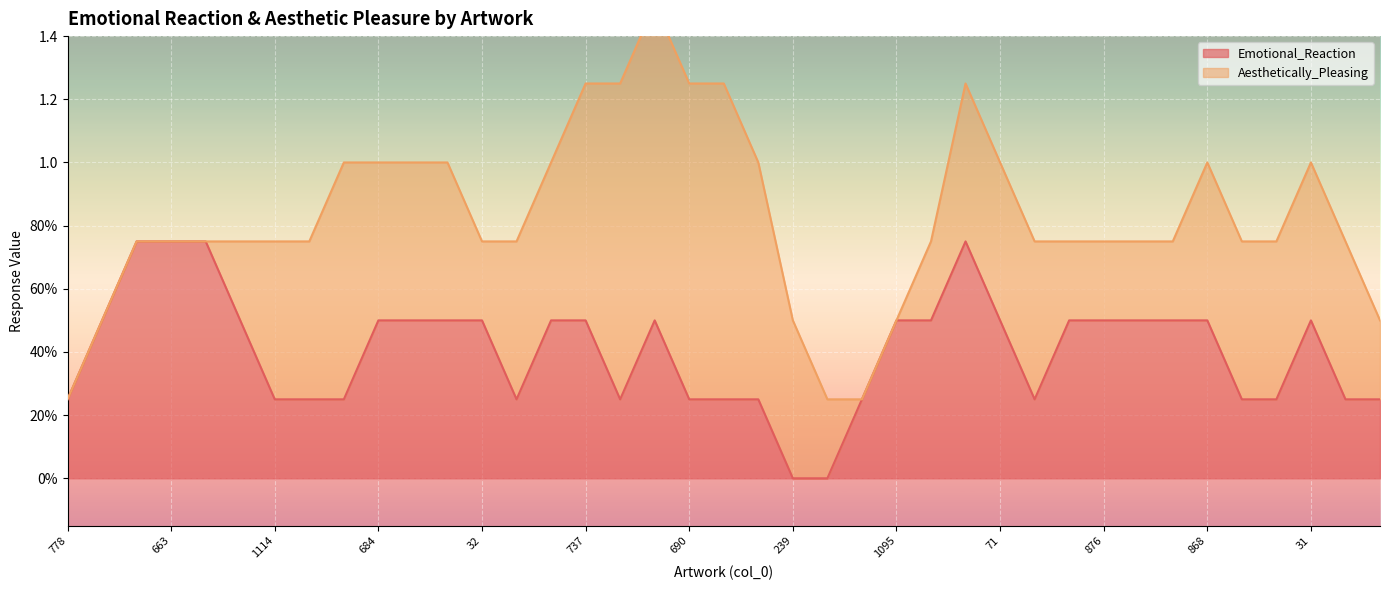

What are all the series names shown in the legend?

Emotional_Reaction, Aesthetically_Pleasing